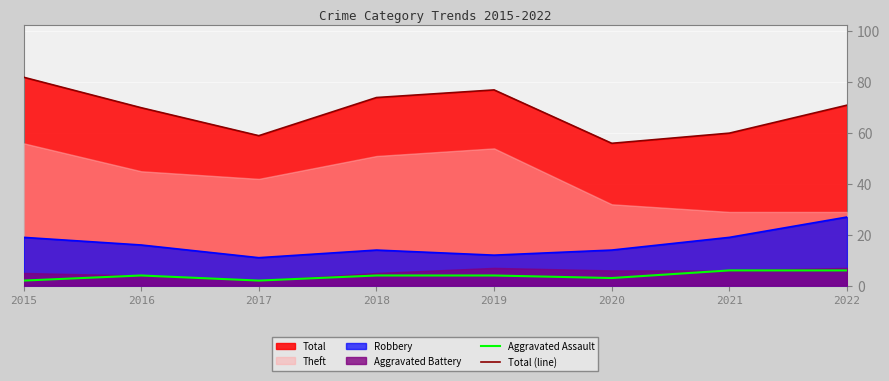

What is the average value of the Total (line) series?

69